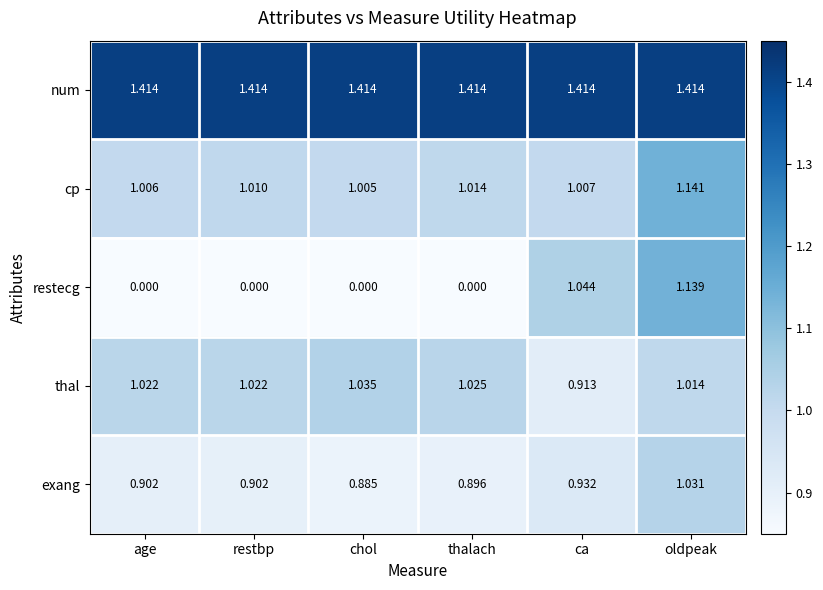

At which label is exang closest to 0?

chol